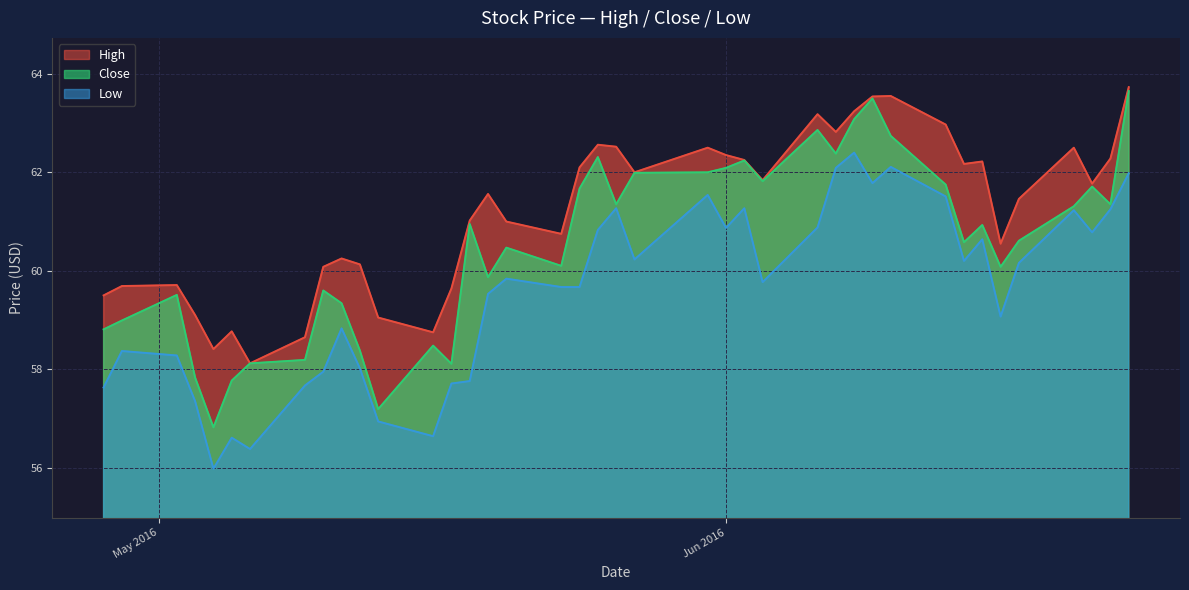

List the series in order of their overall mean, lowest first.

Low, Close, High